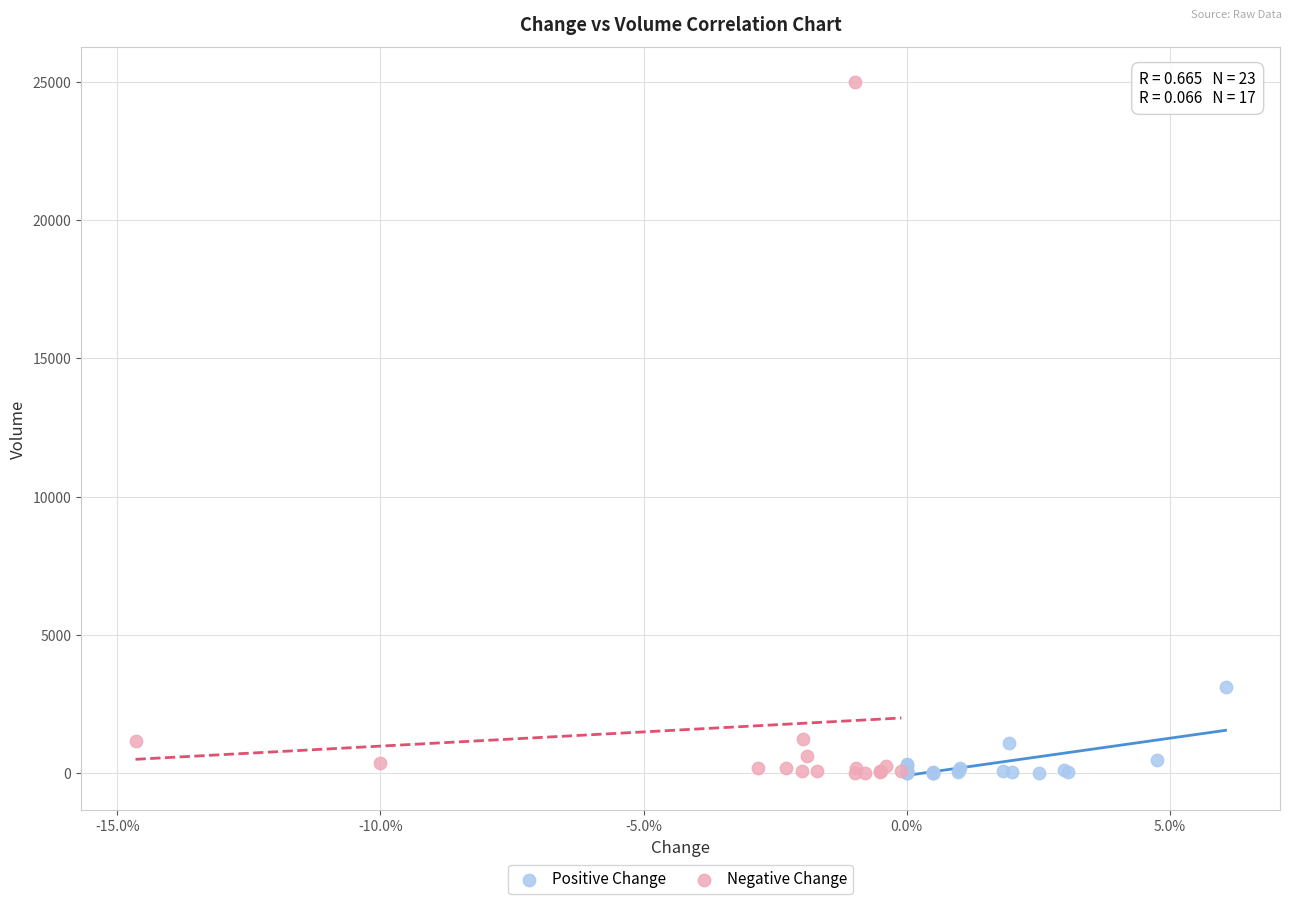

Which series has the largest Y range (max minus min)?

Negative Change